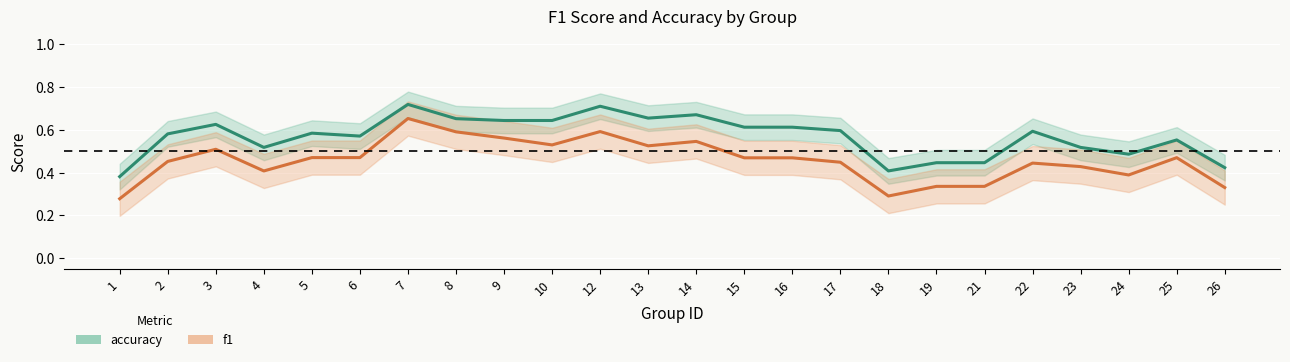

Reading left to right, what are all the values shown in this chart?

accuracy: 0.4	0.6	0.6	0.5	0.6	0.6	0.7	0.7	0.6	0.6	0.7	0.7	0.7	0.6	0.6	0.6	0.4	0.4	0.4	0.6	0.5	0.5	0.6	0.4
f1: 0.3	0.5	0.5	0.4	0.5	0.5	0.7	0.6	0.6	0.5	0.6	0.5	0.5	0.5	0.5	0.4	0.3	0.3	0.3	0.4	0.4	0.4	0.5	0.3